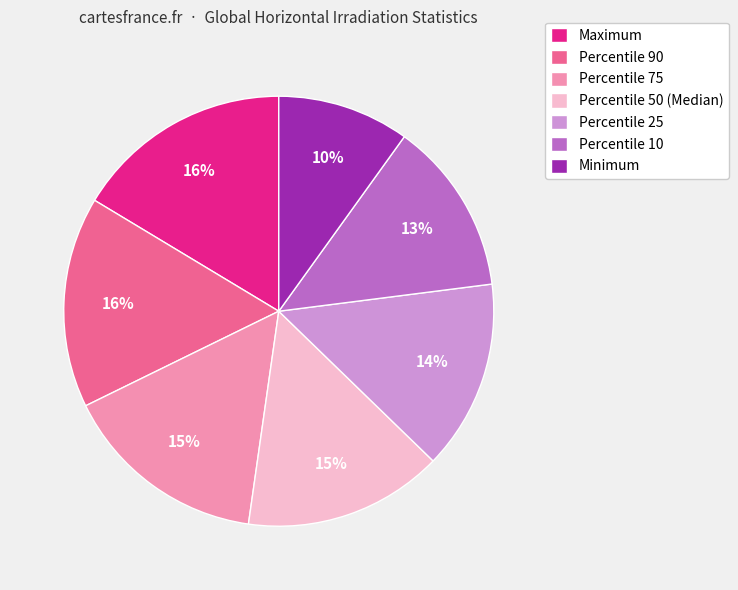

Between Percentile 50 (Median) and Minimum, which is larger?

Percentile 50 (Median)